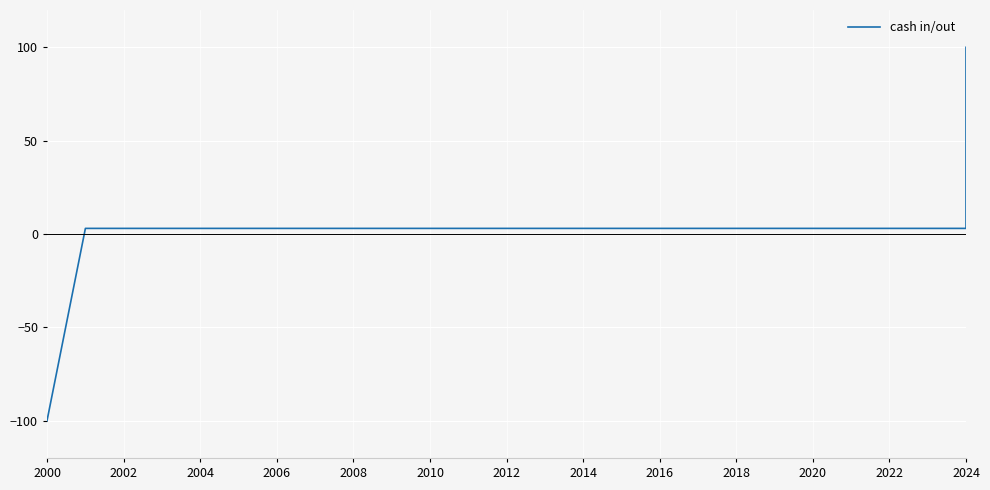

How many lines are shown in the chart?

1